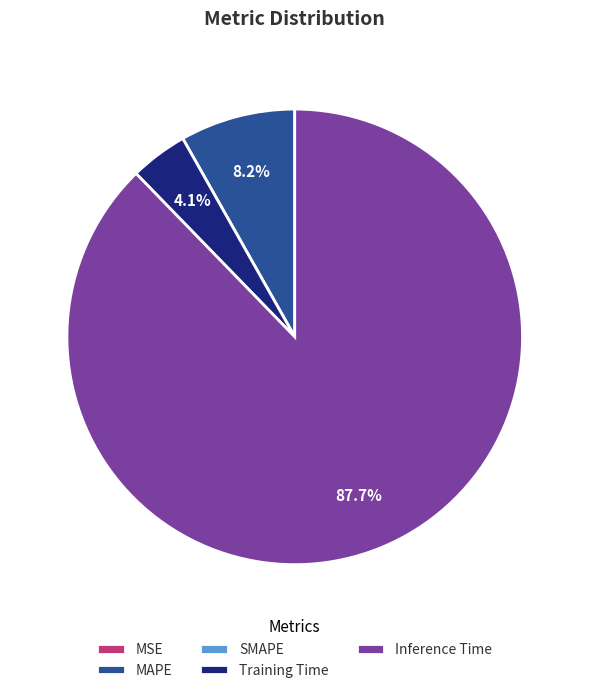

What percentage is the Training Time slice, to the nearest percent?

4%